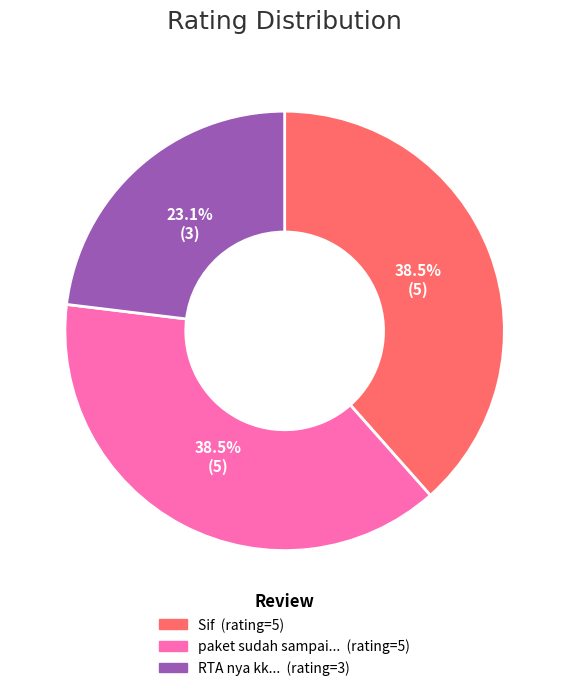

Is there any slice that represents more than half of the pie?

No